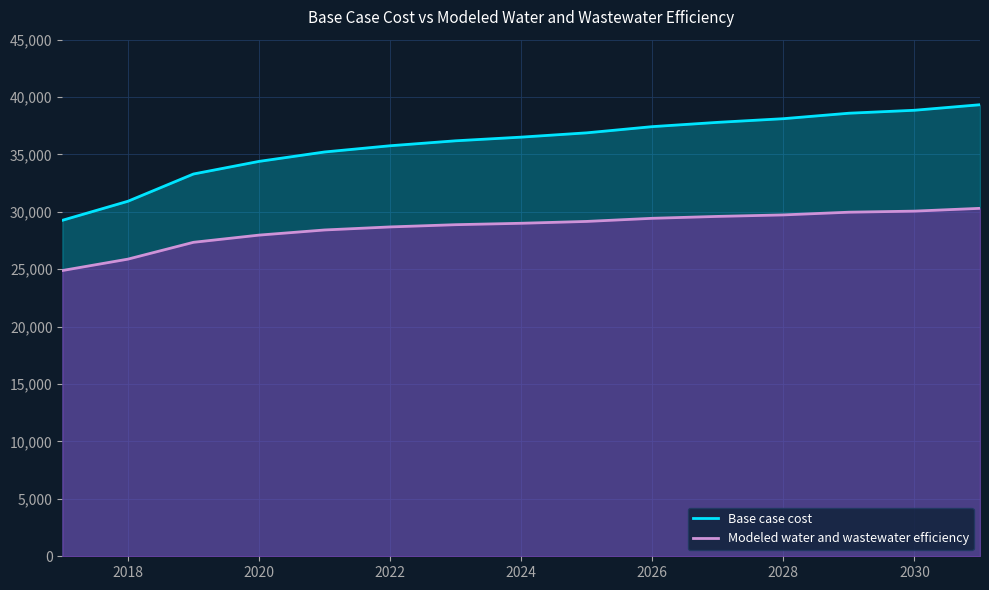

What are all the series names shown in the legend?

Base case cost, Modeled water and wastewater efficiency